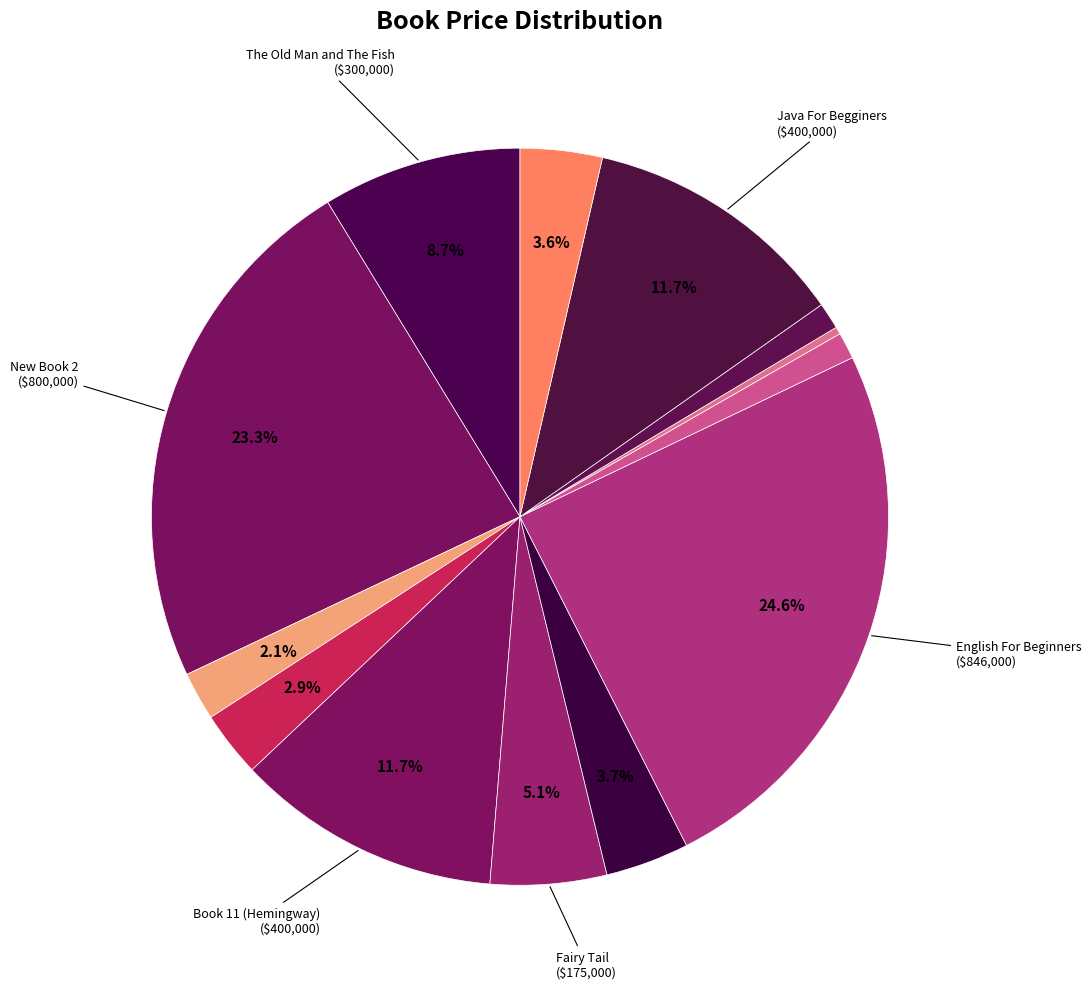

What is the largest slice in the pie chart?

English For Beginners